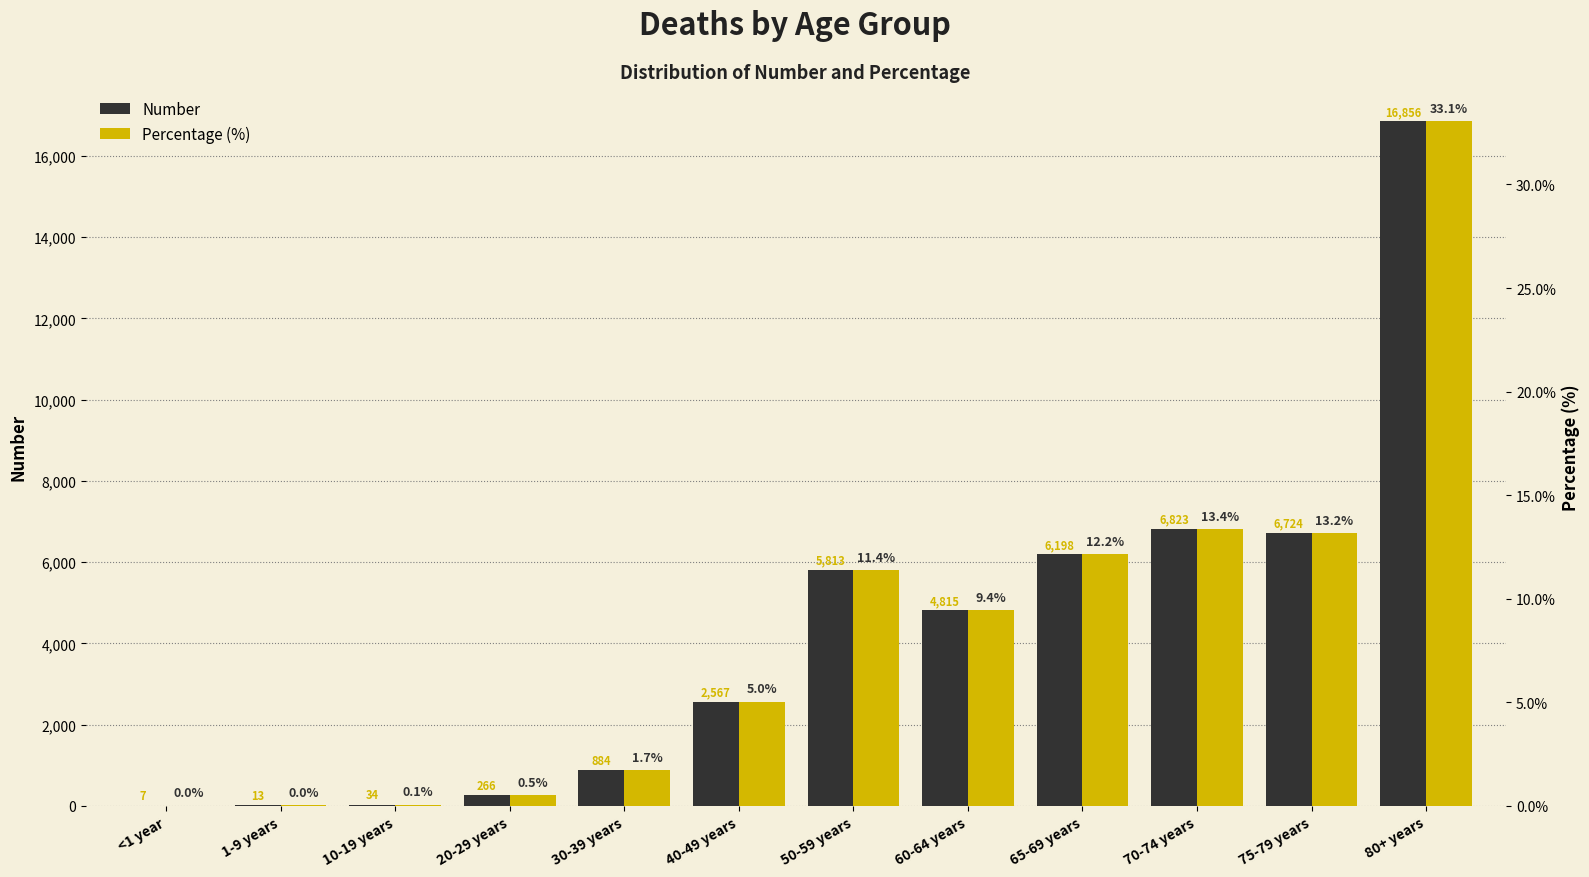

Rank the series at 75-79 years from highest to lowest value.

Number, %